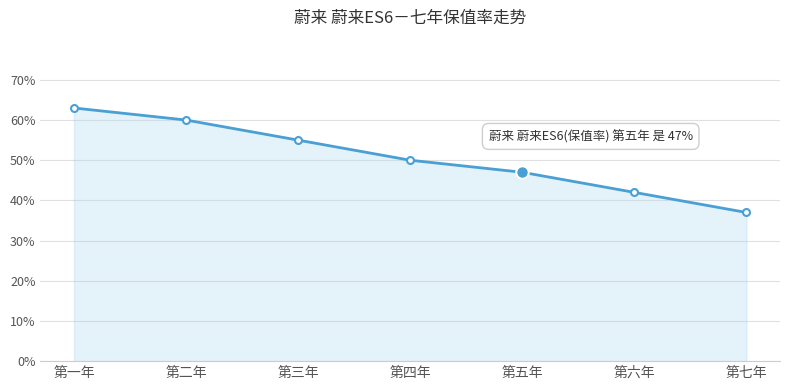

List the labels in order of value, smallest first.

第七年, 第六年, 第五年, 第四年, 第三年, 第二年, 第一年